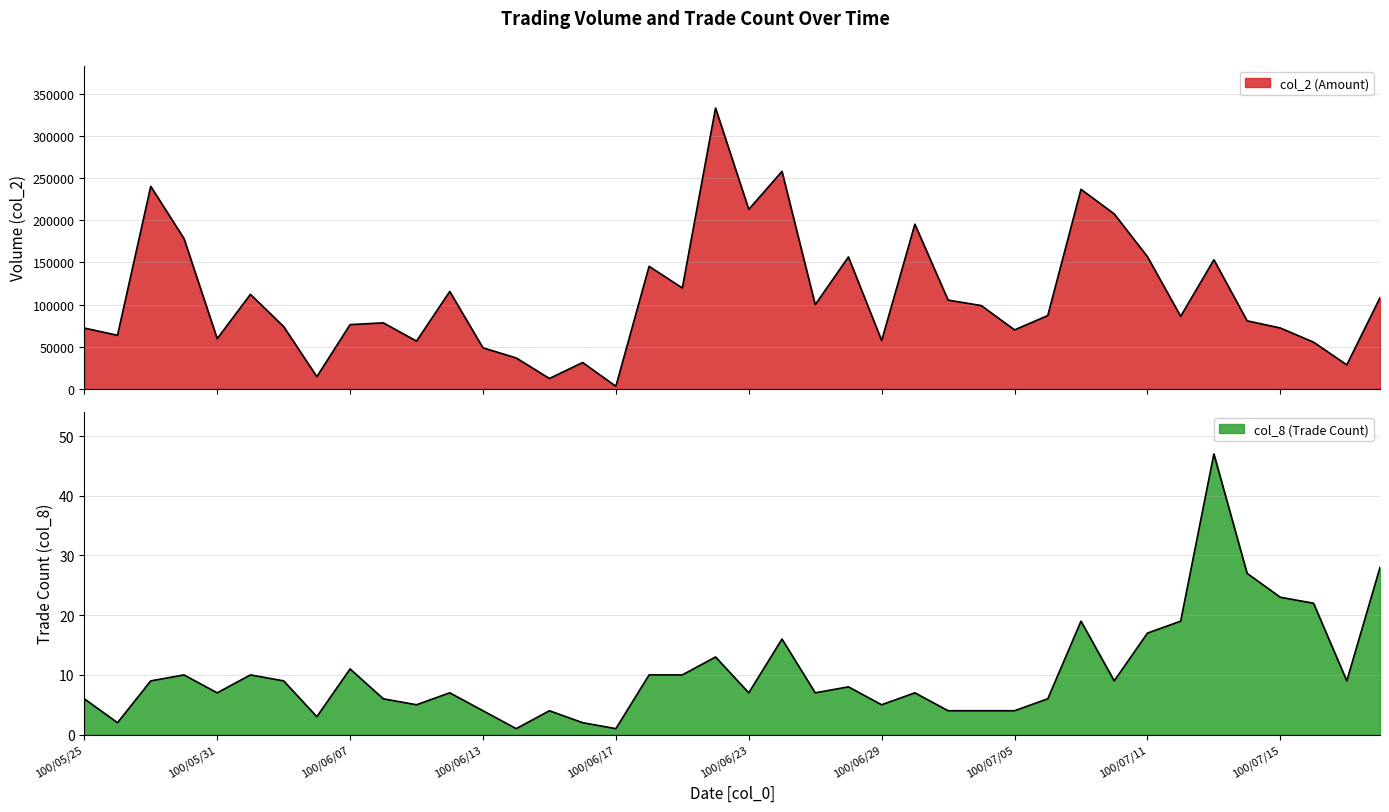

What is the average value of the col_2 series?

109856